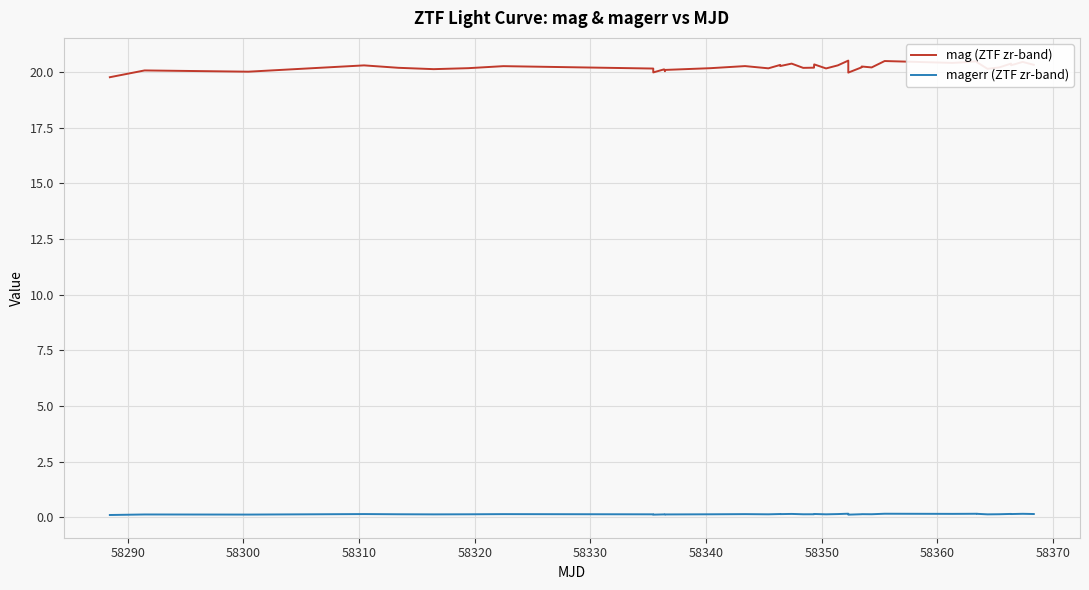

What is the sum of all mag (ZTF zr-band) values?

809.3